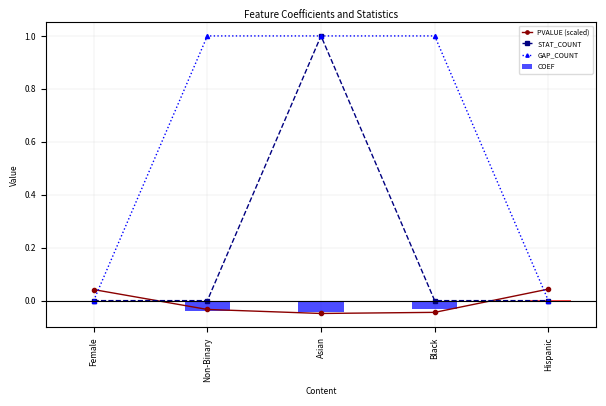

Reading left to right, list all the values displayed in this chart.

PVALUE (scaled): 0.0	-0.0	-0.0	-0.0	0.0
STAT_COUNT: 0.0	0.0	1.0	0.0	0.0
GAP_COUNT: 0.0	1.0	1.0	1.0	0.0